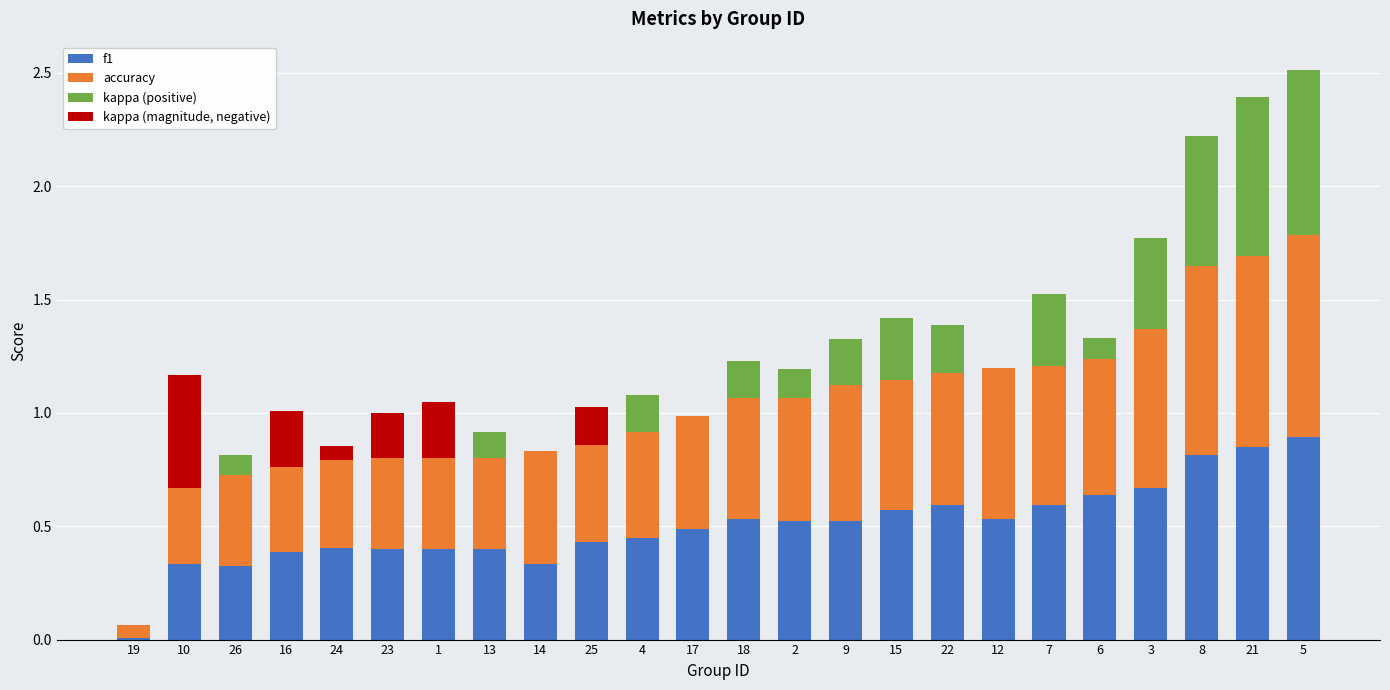

What is the label of the 20th bar from the right?

24